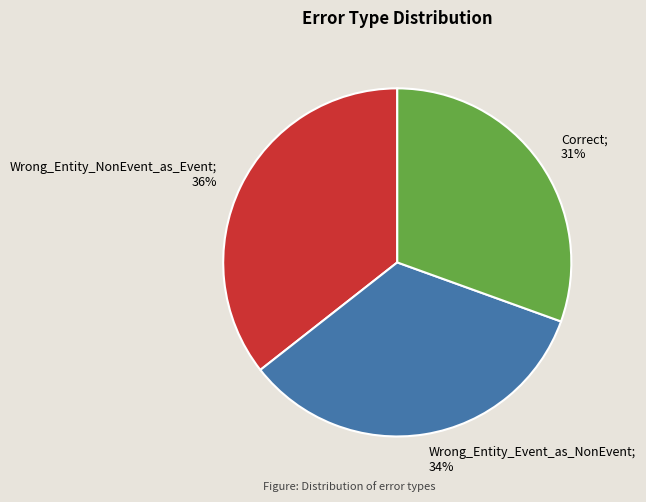

Is there a majority slice in this chart?

No